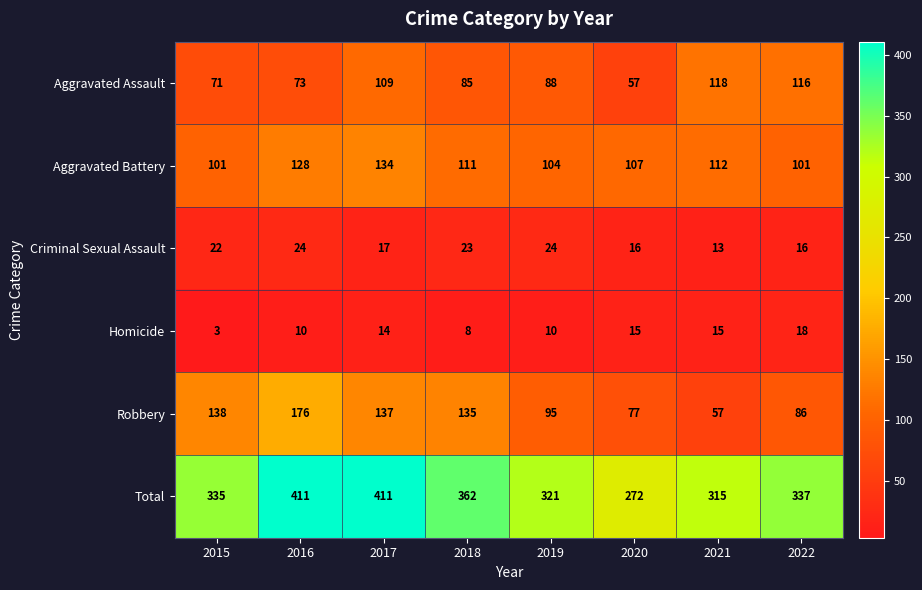

Which series has the largest total across all categories?

Total